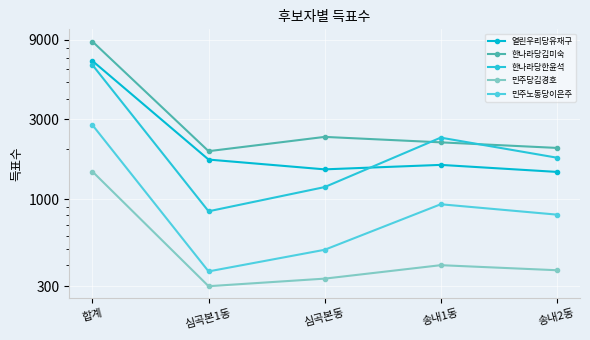

Rank the categories by 한나라당한윤석 value from highest to lowest.

합계, 송내1동, 송내2동, 심곡본동, 심곡본1동